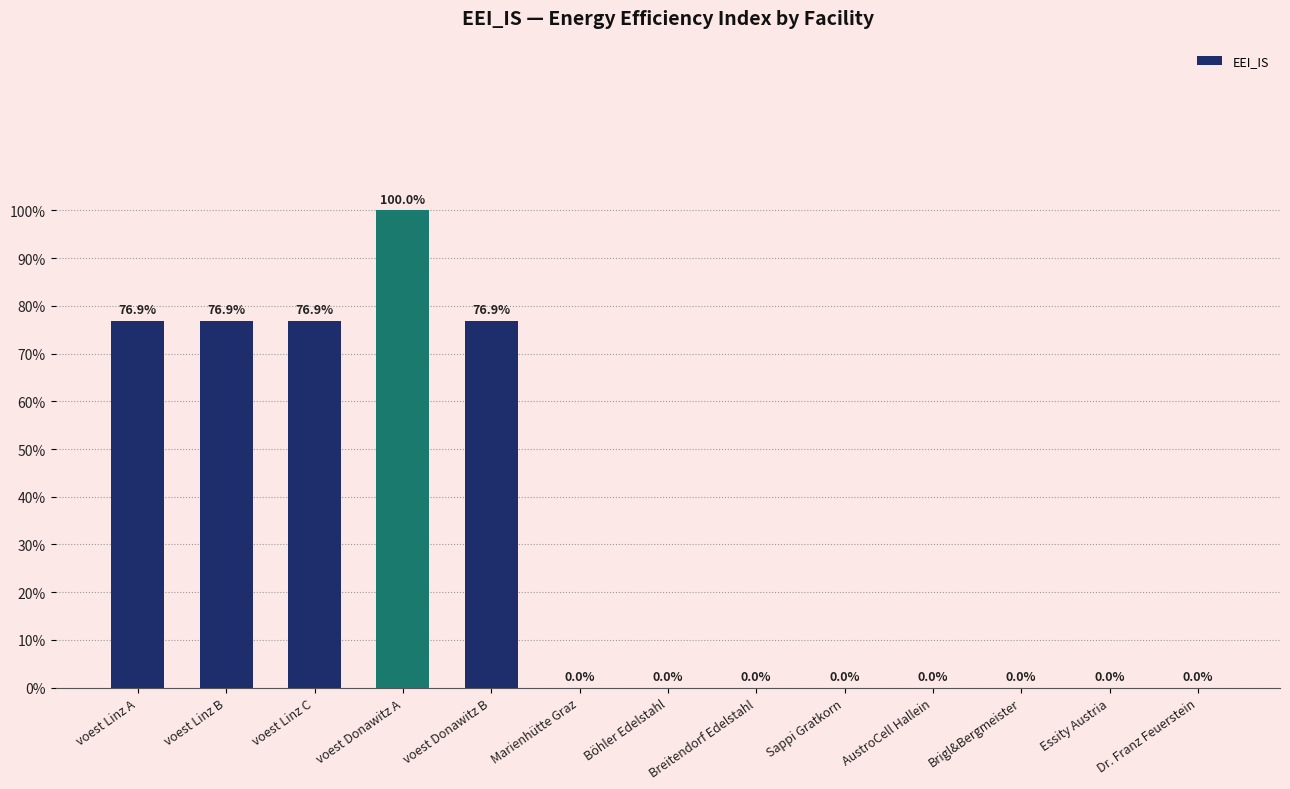

Reading left to right, what are all the values shown in this chart?

voest Linz A=0.8	voest Linz B=0.8	voest Linz C=0.8	voest Donawitz A=1.0	voest Donawitz B=0.8	Marienhütte Graz=0.0	Böhler Edelstahl=0.0	Breitendorf Edelstahl=0.0	Sappi Gratkorn=0.0	AustroCell Hallein=0.0	Brigl&Bergmeister=0.0	Essity Austria=0.0	Dr. Franz Feuerstein=0.0